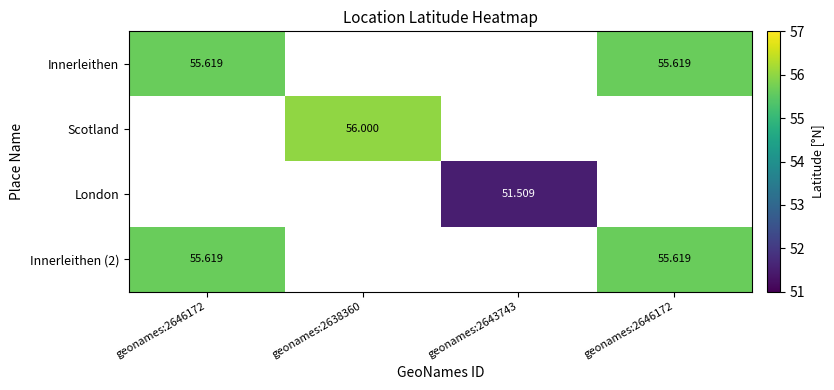

Which series has the largest range (max minus min)?

Innerleithen